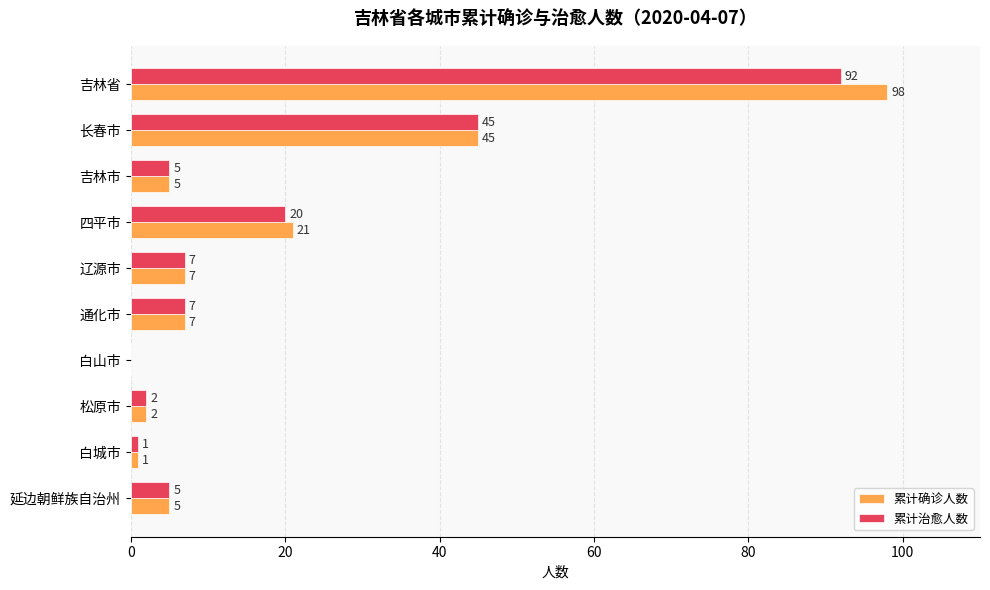

What is the sum of all 累计确诊人数 values?

191